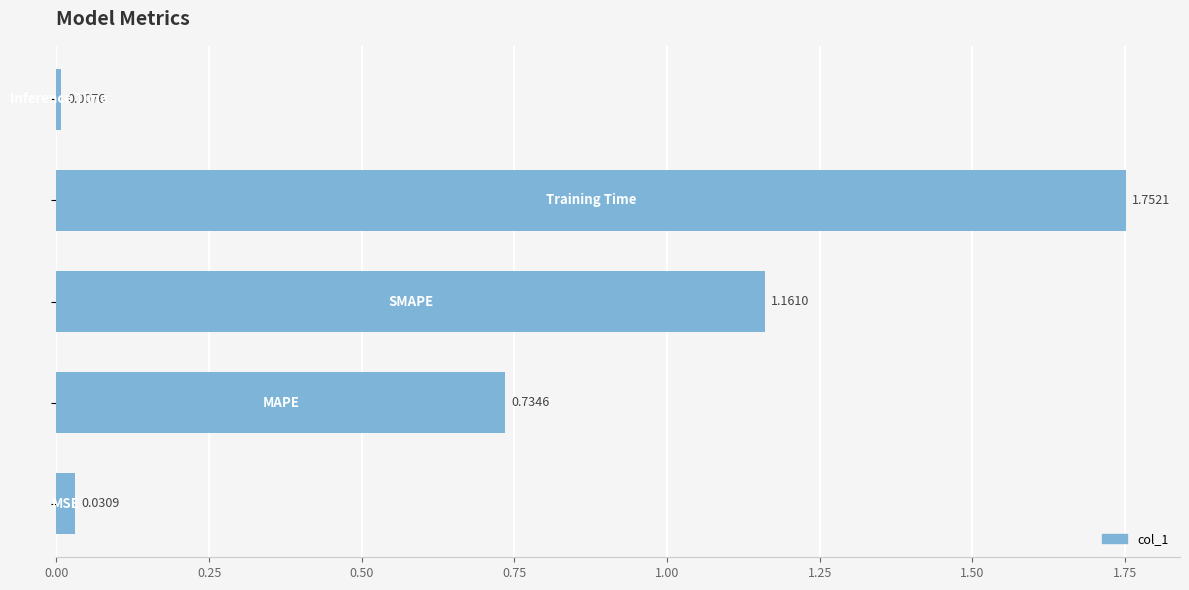

What is the sum of all values?

3.7